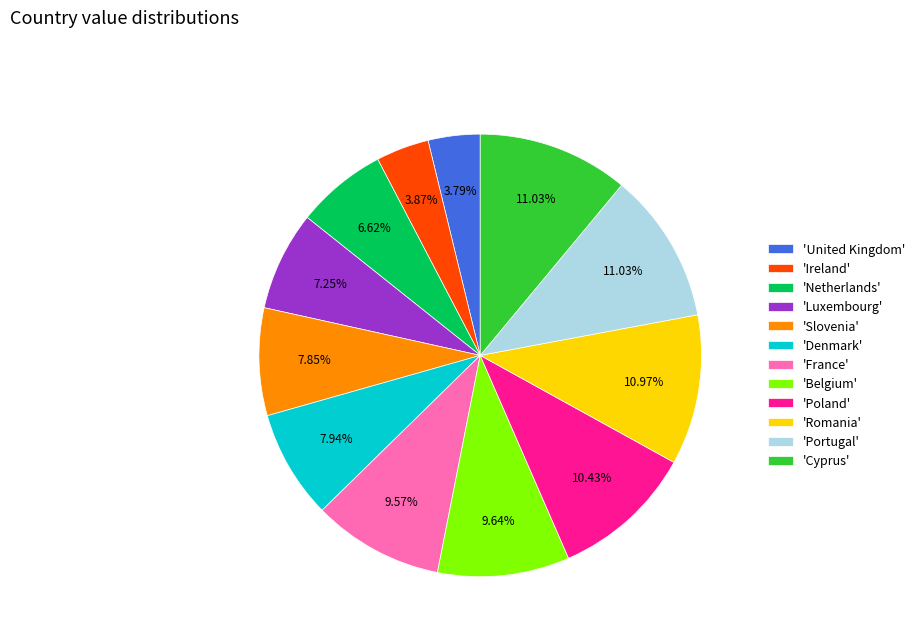

Does 'Portugal' account for over 50% of the chart?

No